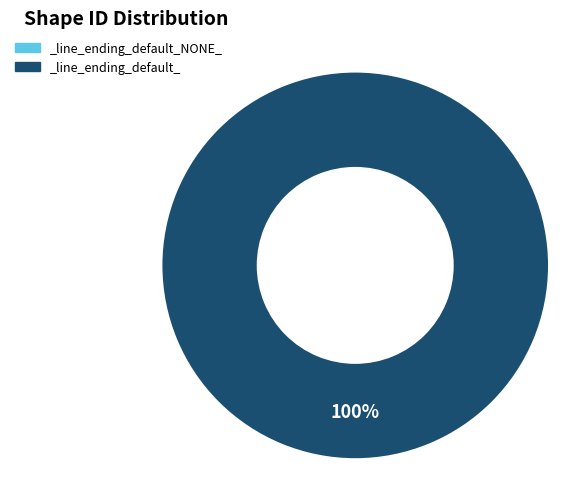

True or false: _line_ending_default_NONE_ accounts for 1% of the total.

False